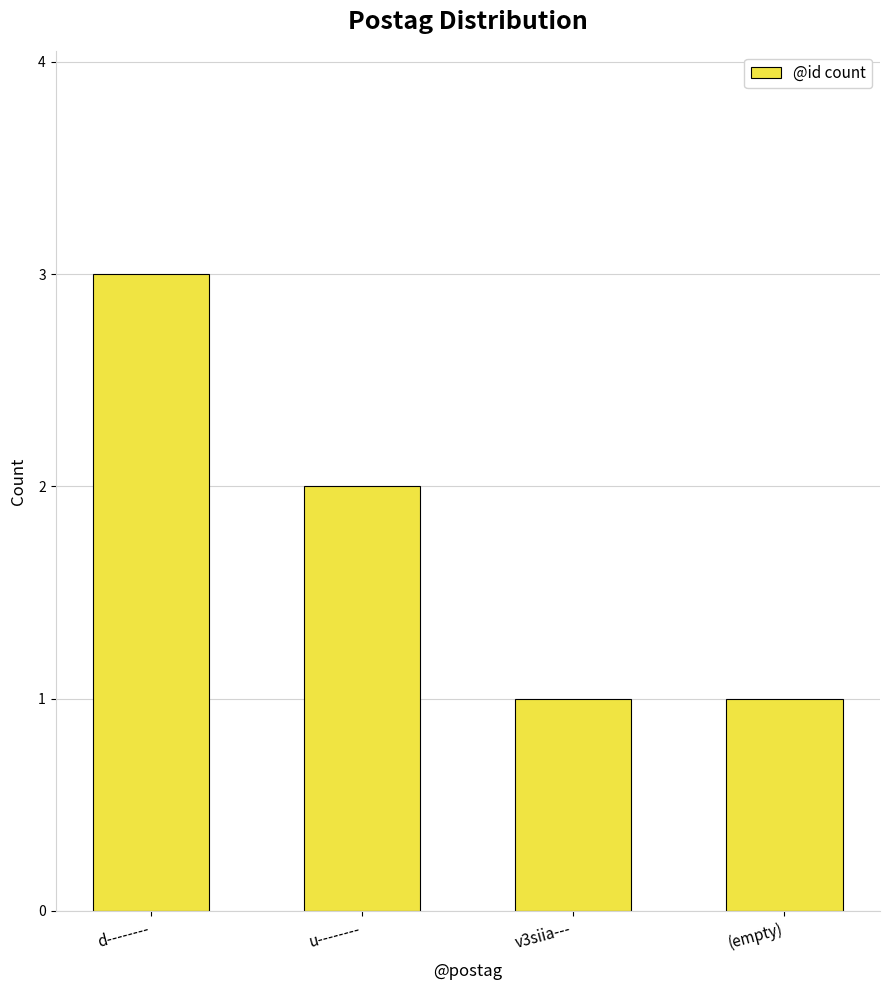

What is the average value?

2